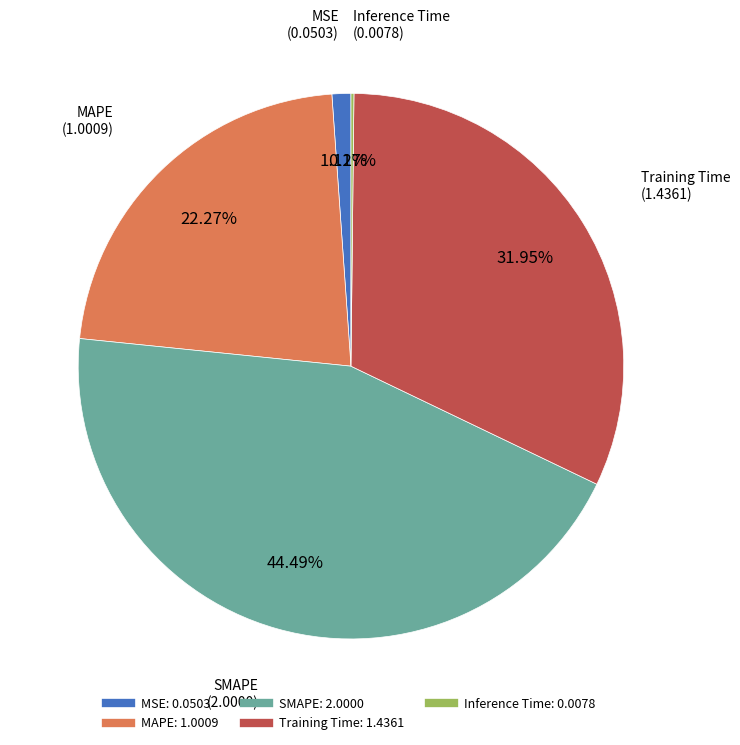

Which category has the biggest portion of the pie?

SMAPE